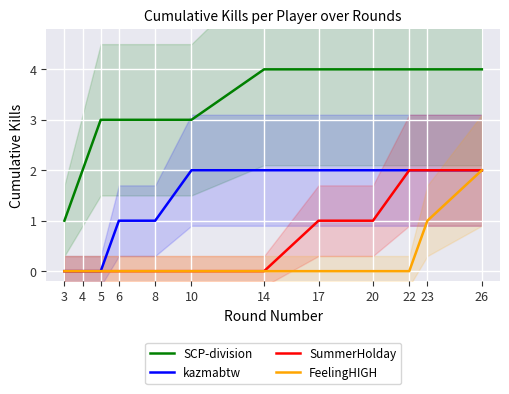

The FeelingHIGH series shows 2 at 26. True or false?

True